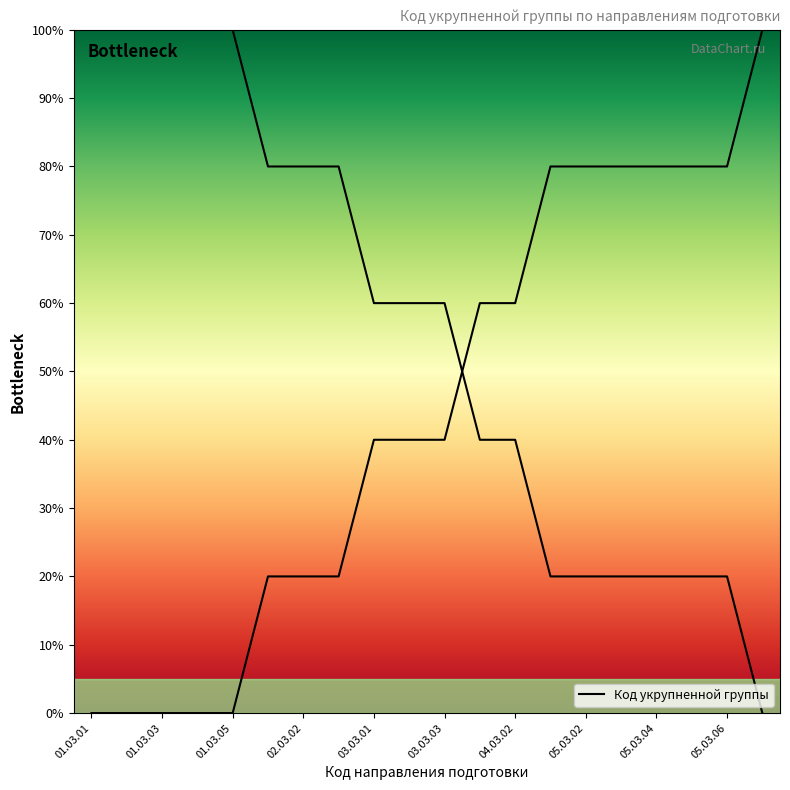

How many lines are shown in the chart?

1